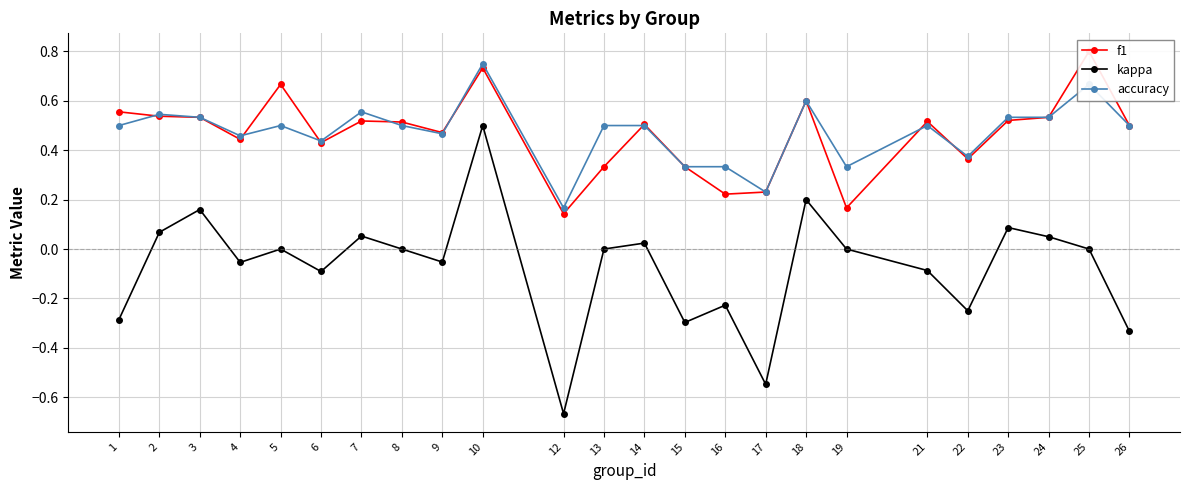

What is the minimum value shown in the chart?

-0.7